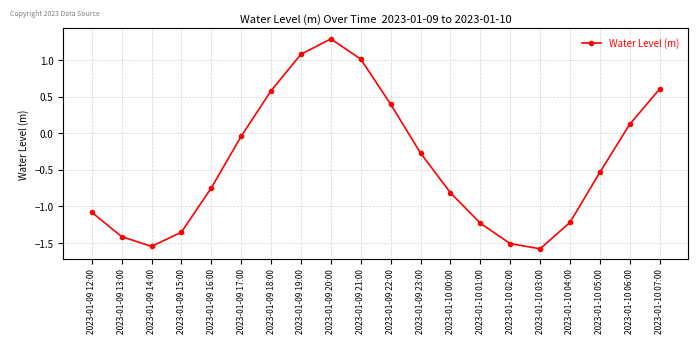

What is the label of the 18th point from the left?

2023-01-10 05:00